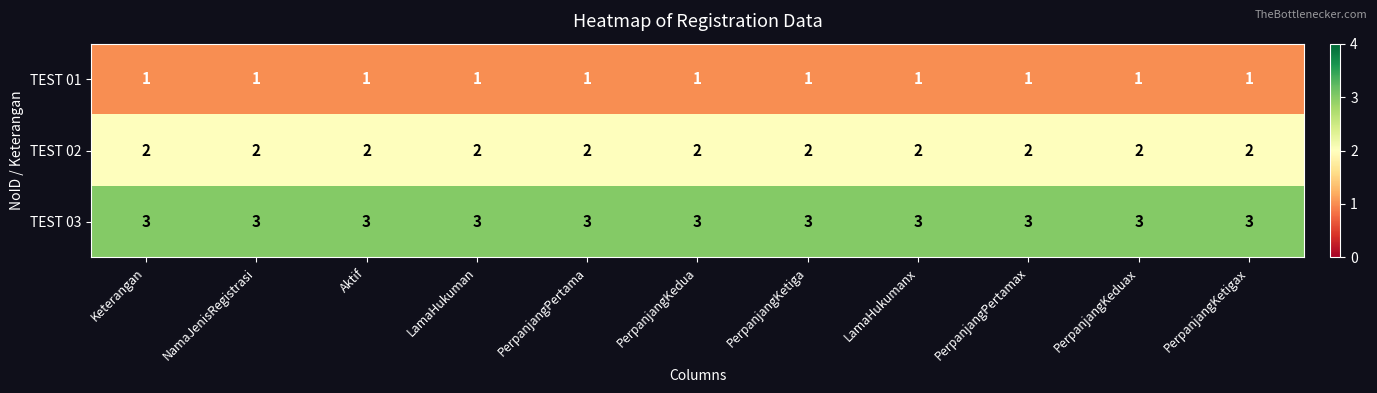

List the series in order of their overall mean, highest first.

TEST 03, TEST 02, TEST 01